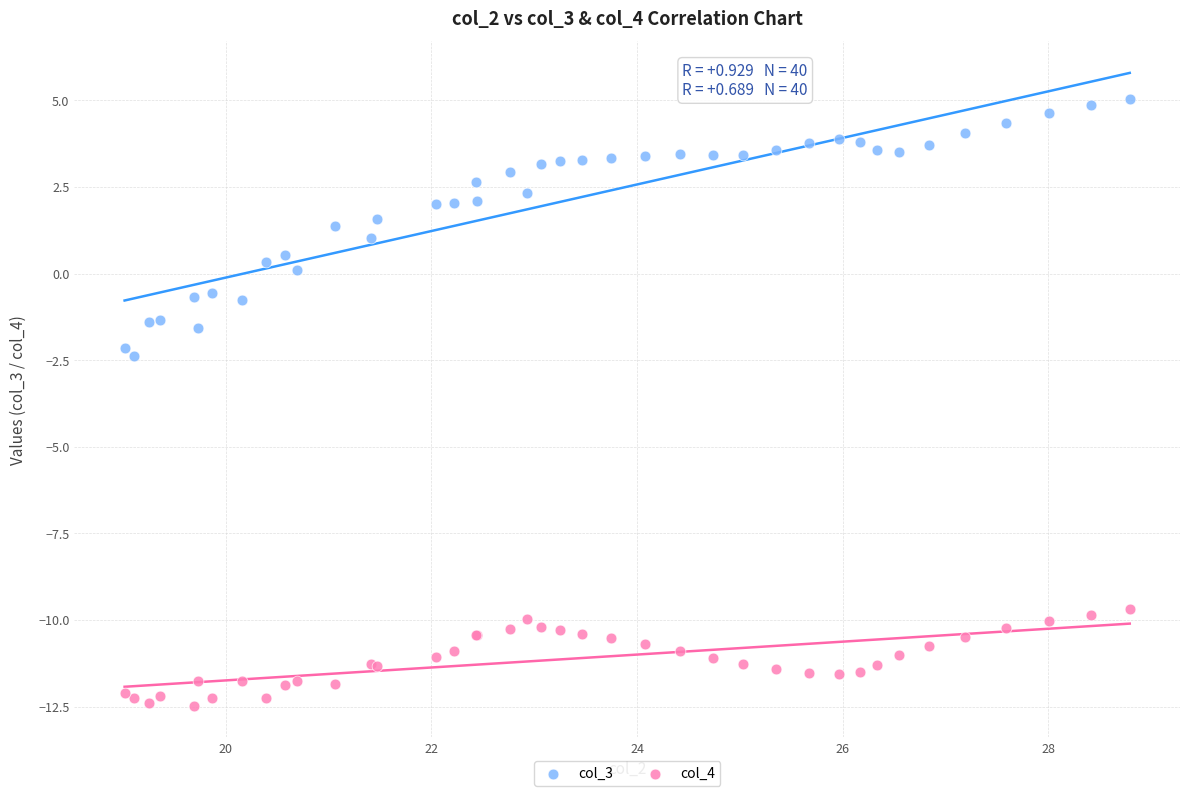

Across all series, what Y value is closest to -3?

-2.4